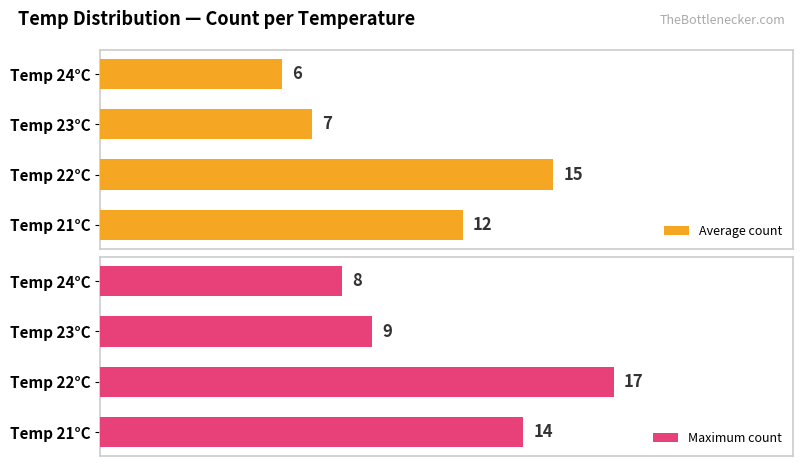

How many data points does each series have?

4